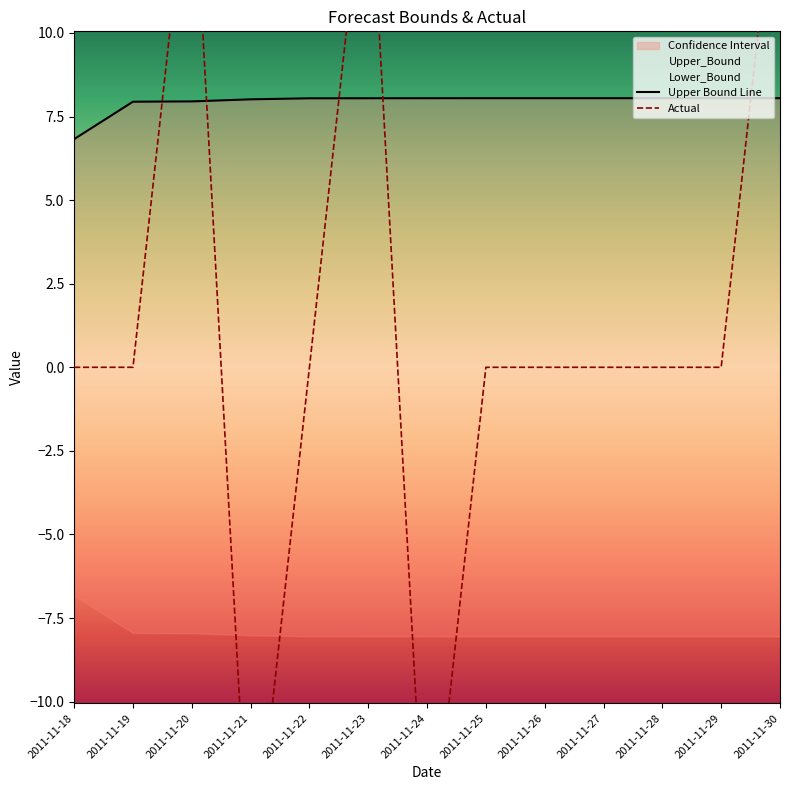

Is it true that Actual equals 14.0 at 2011-11-19?

False